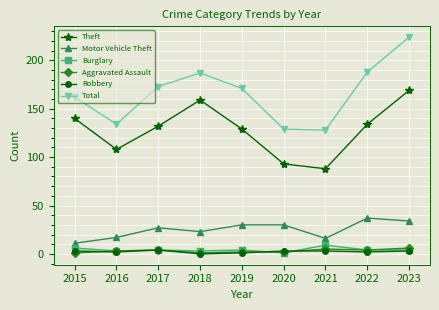

Reading right to left, list all the values displayed in this chart.

Theft: 2023=169	2022=134	2021=88	2020=93	2019=129	2018=159	2017=132	2016=108	2015=140
Motor Vehicle Theft: 2023=34	2022=37	2021=16	2020=30	2019=30	2018=23	2017=27	2016=17	2015=11
Burglary: 2023=4	2022=4	2021=9	2020=1	2019=4	2018=3	2017=4	2016=3	2015=6
Aggravated Assault: 2023=6	2022=4	2021=5	2020=2	2019=2	2018=1	2017=4	2016=3	2015=1
Robbery: 2023=3	2022=2	2021=3	2020=3	2019=1	2018=0	2017=4	2016=2	2015=3
Total: 2023=224	2022=188	2021=128	2020=129	2019=171	2018=187	2017=173	2016=134	2015=162